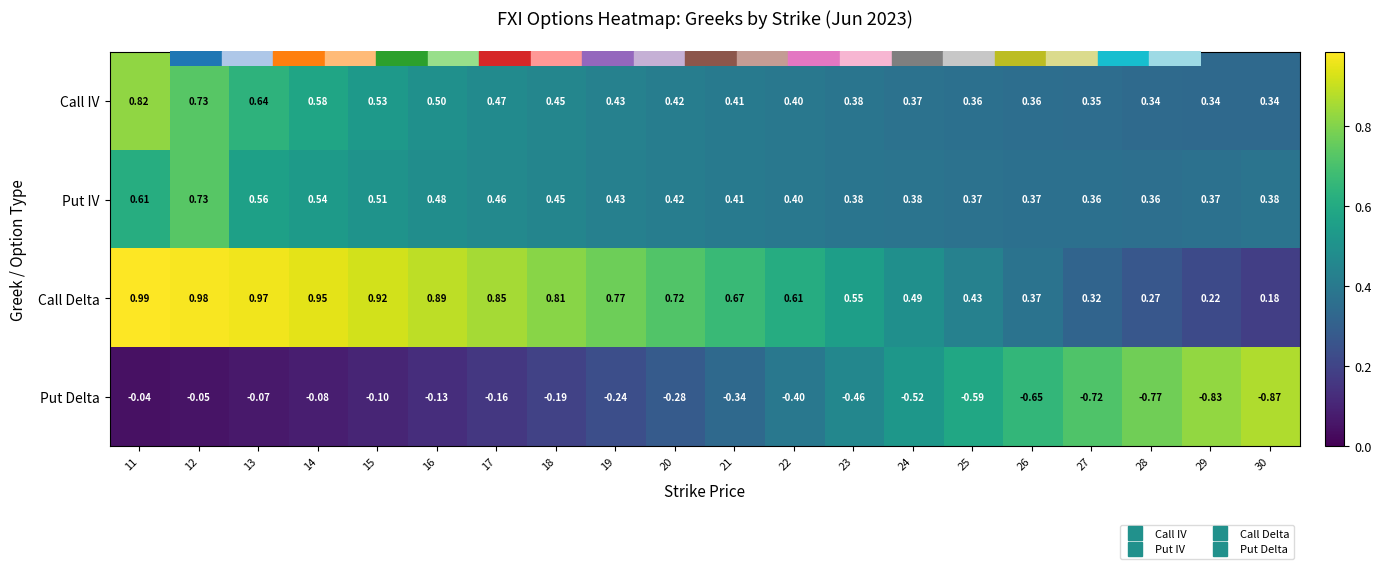

List the series in order of their peak value, lowest first.

Put Delta, Put IV, Call IV, Call Delta